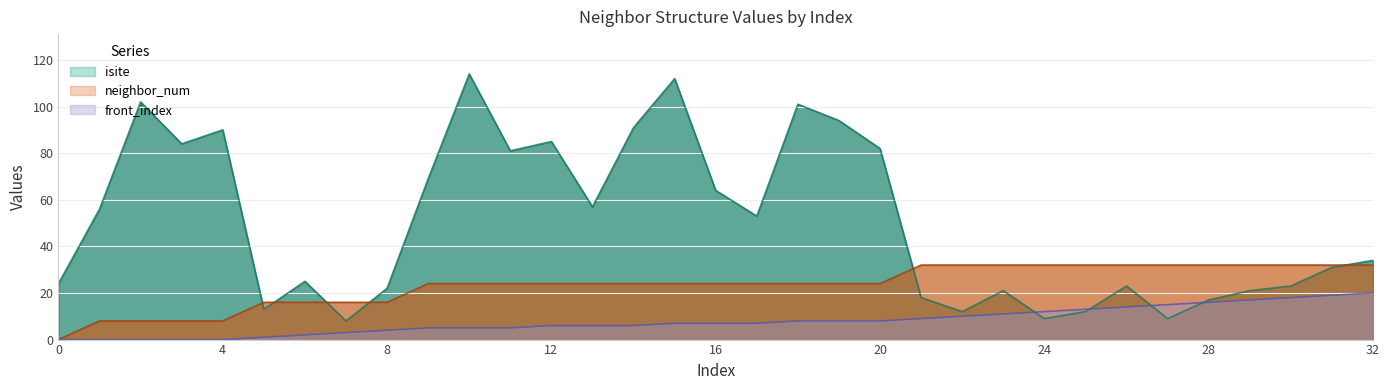

Which category has the lowest value in the isite series?

7